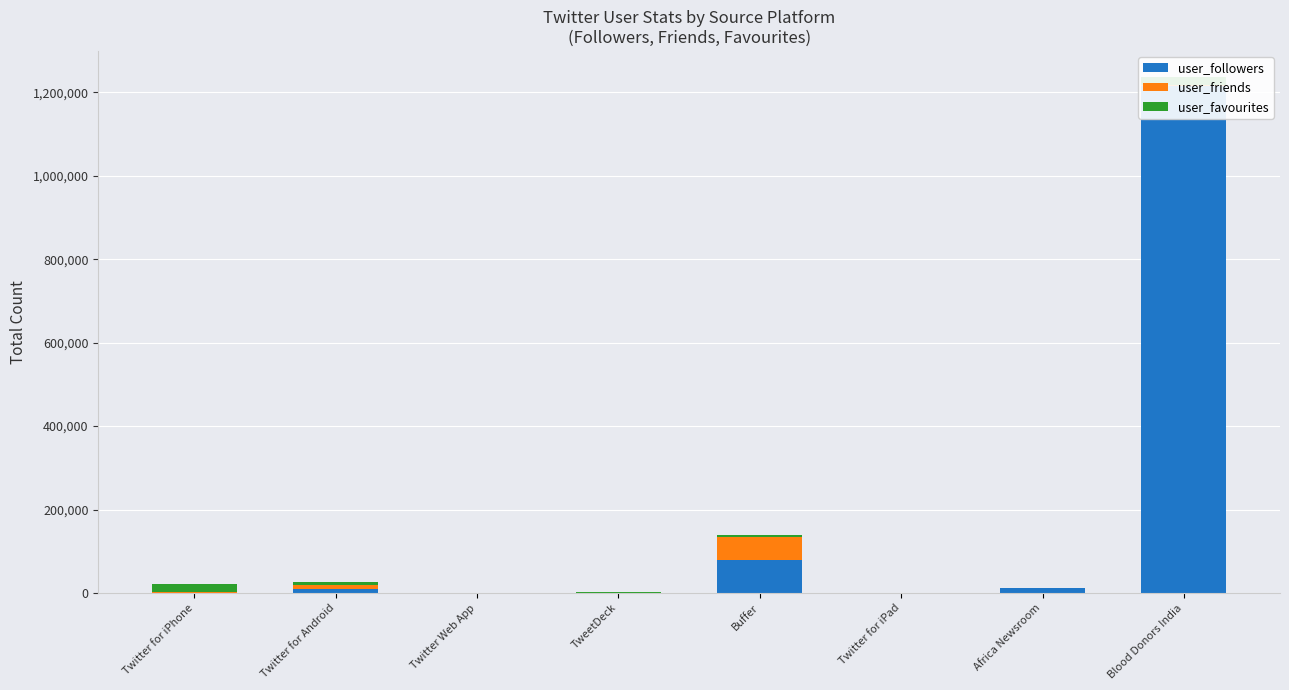

How many data points does each series have?

8